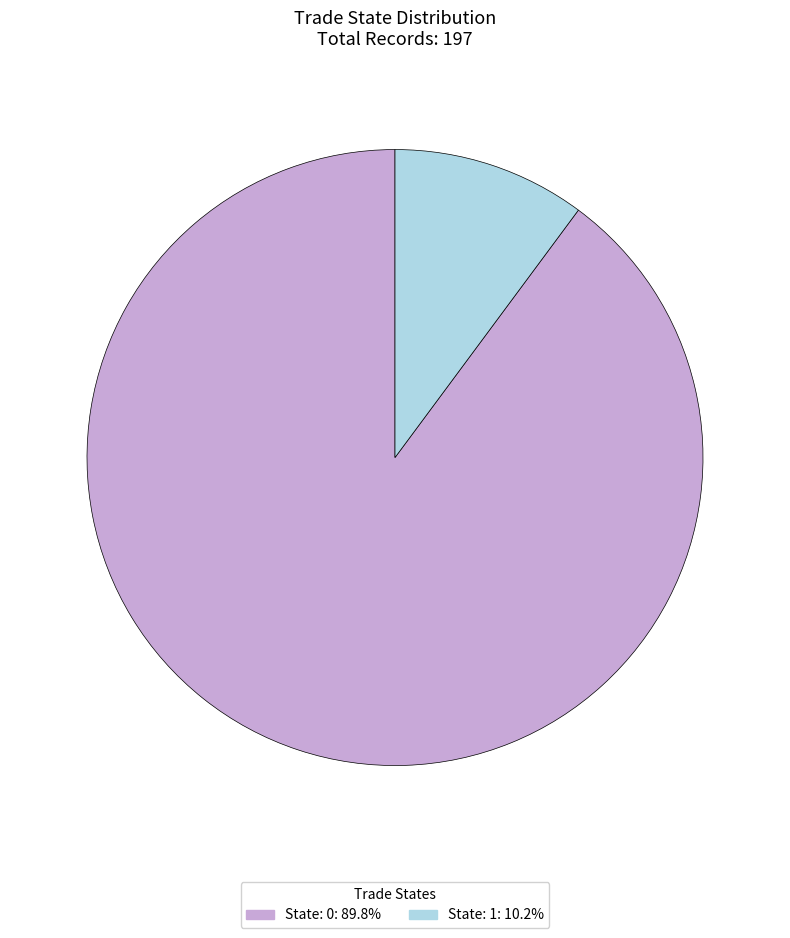

Approximately how many times larger is the value at State: 0: 89.8% compared to State: 1: 10.2%?

8.9